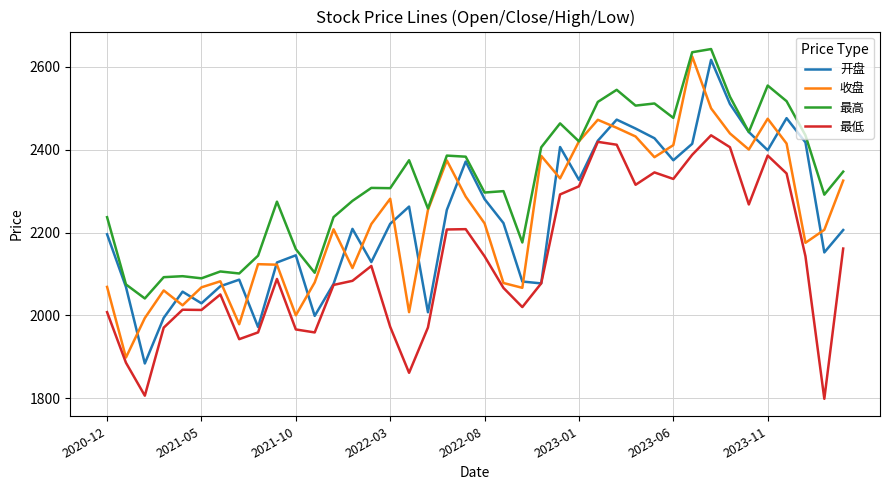

What is the average value of the 收盘 series?

2236.6